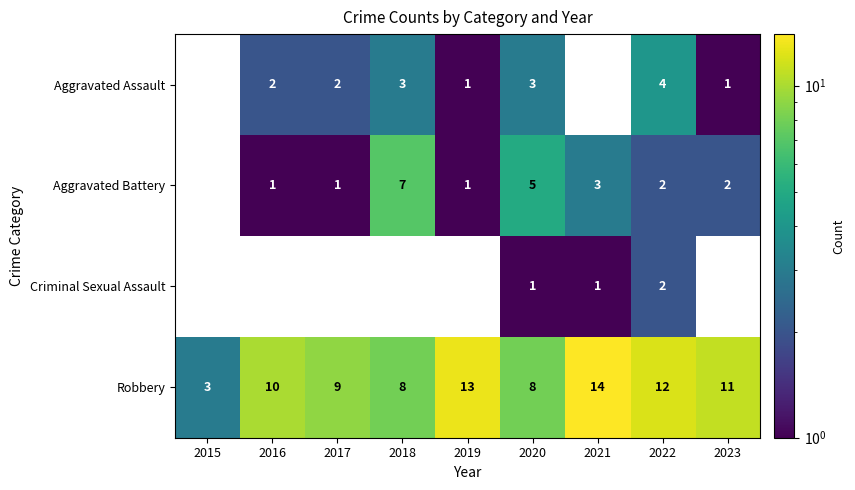

What is the sum of the Robbery values at 2022 and 2017?

21